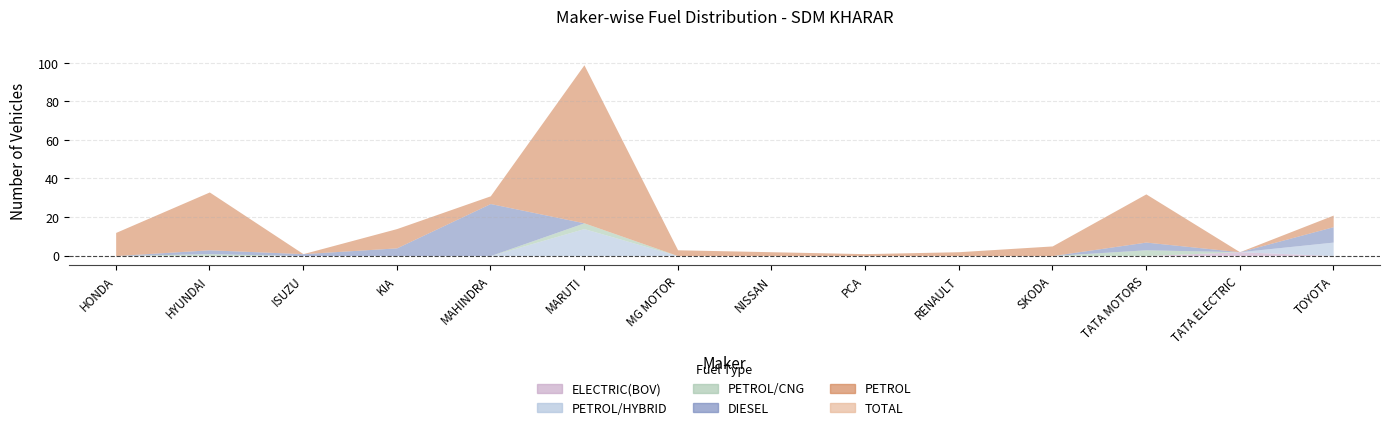

At how many categories does at least one series exceed 27?

4